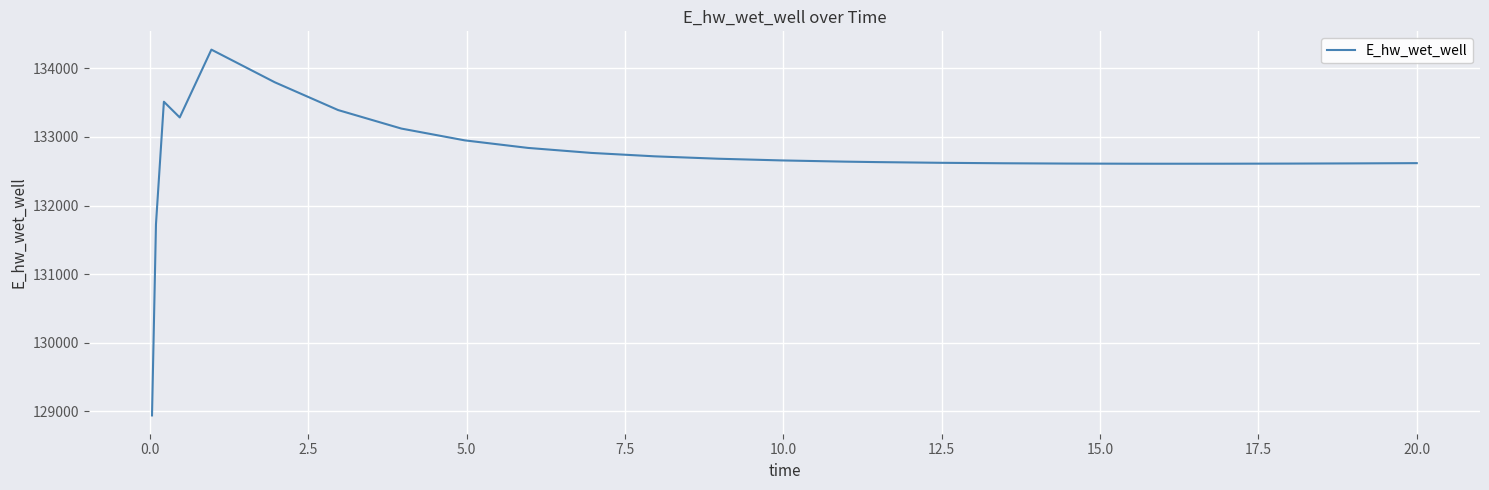

What is the maximum value shown in the chart?

134271.9